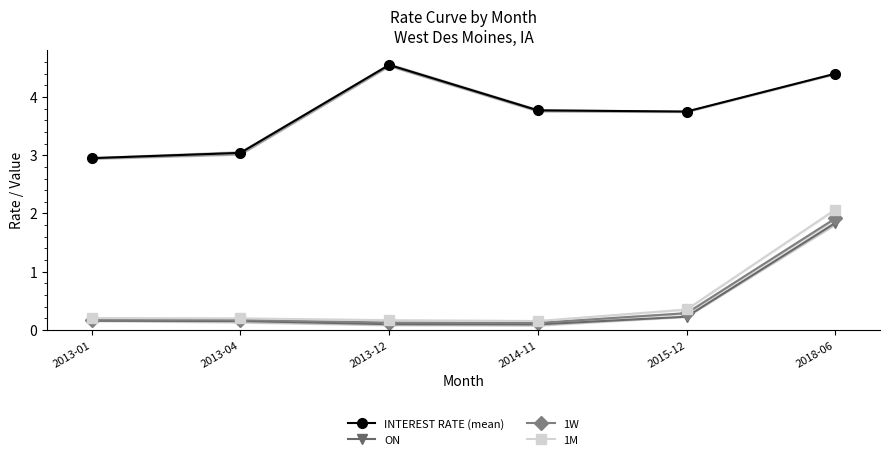

At how many categories does at least one series exceed 3?

5